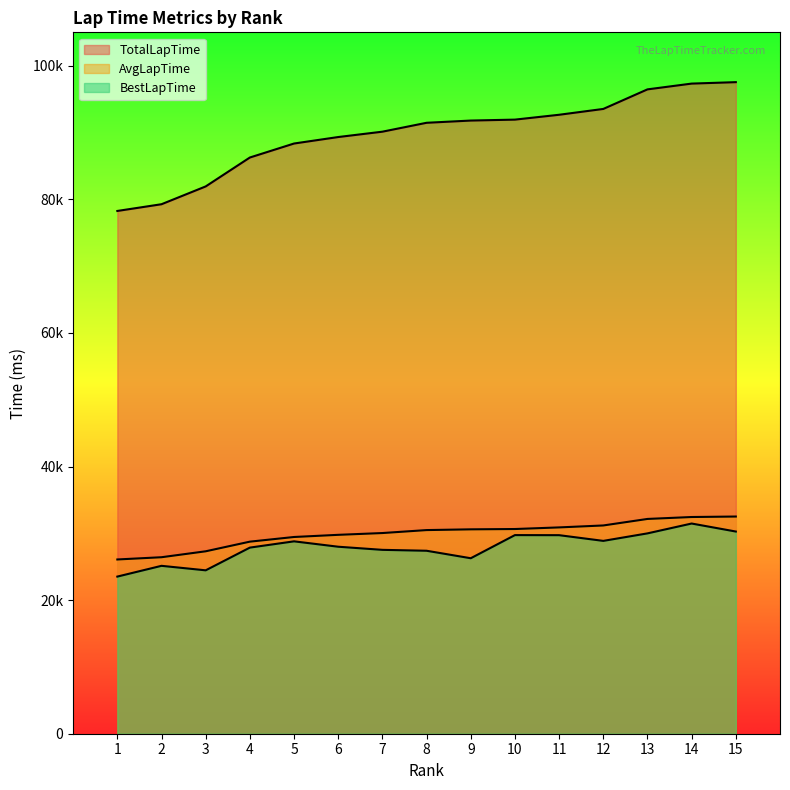

Which series has the largest total across all categories?

TotalLapTime